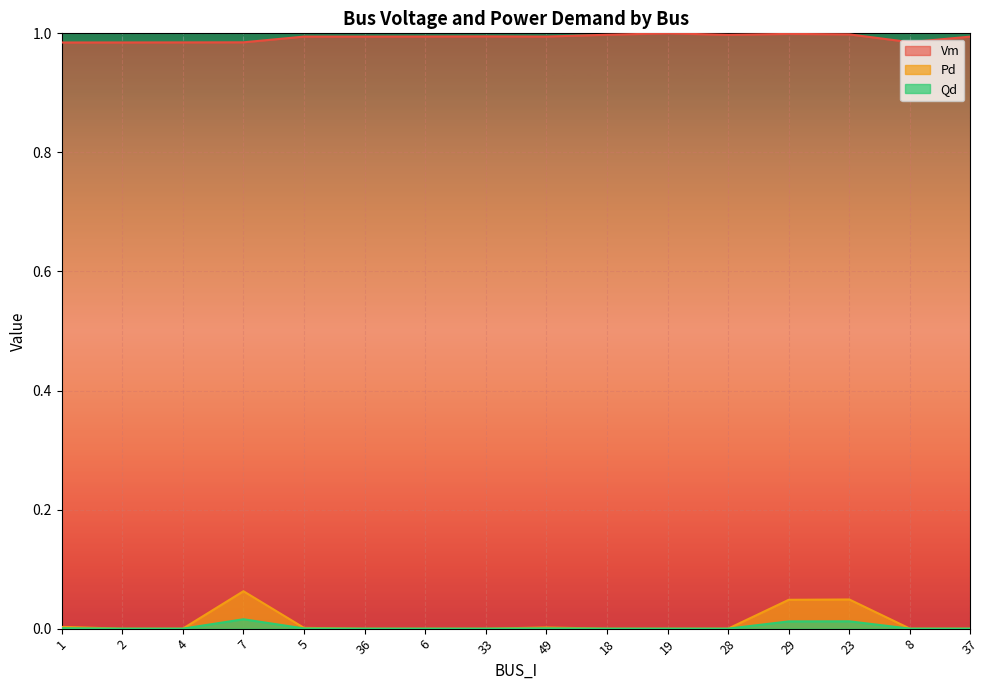

True or false: Pd and Qd intersect in this chart.

False